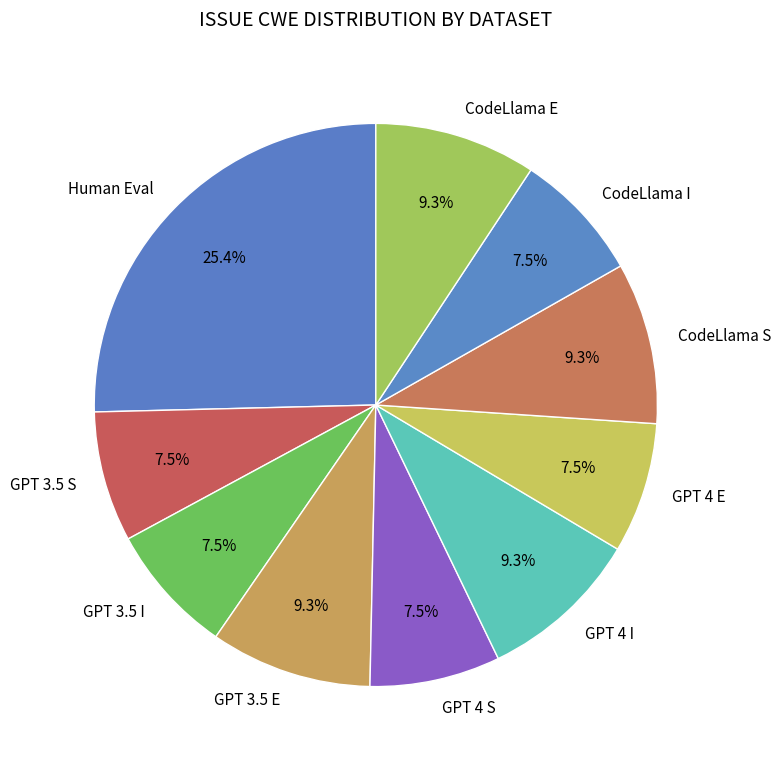

Does any single category account for the majority?

No